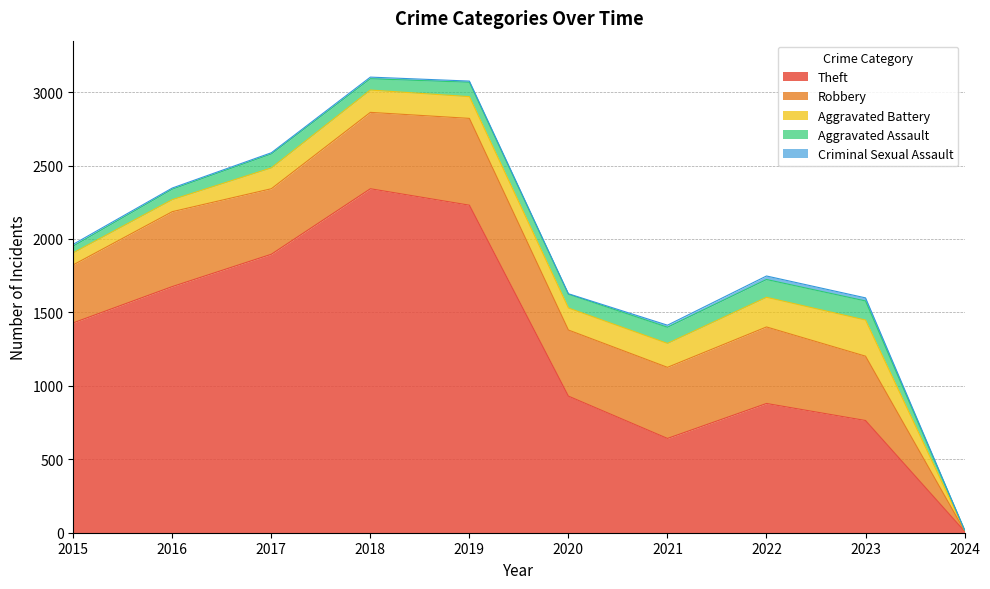

How many lines are shown in the chart?

5